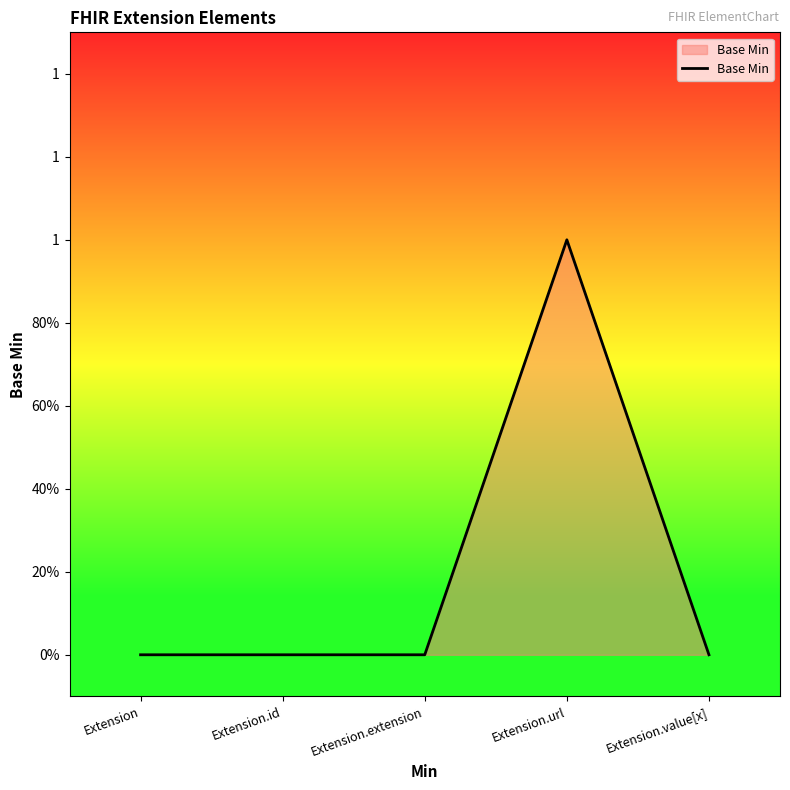

Does the chart have visible grid lines?

No